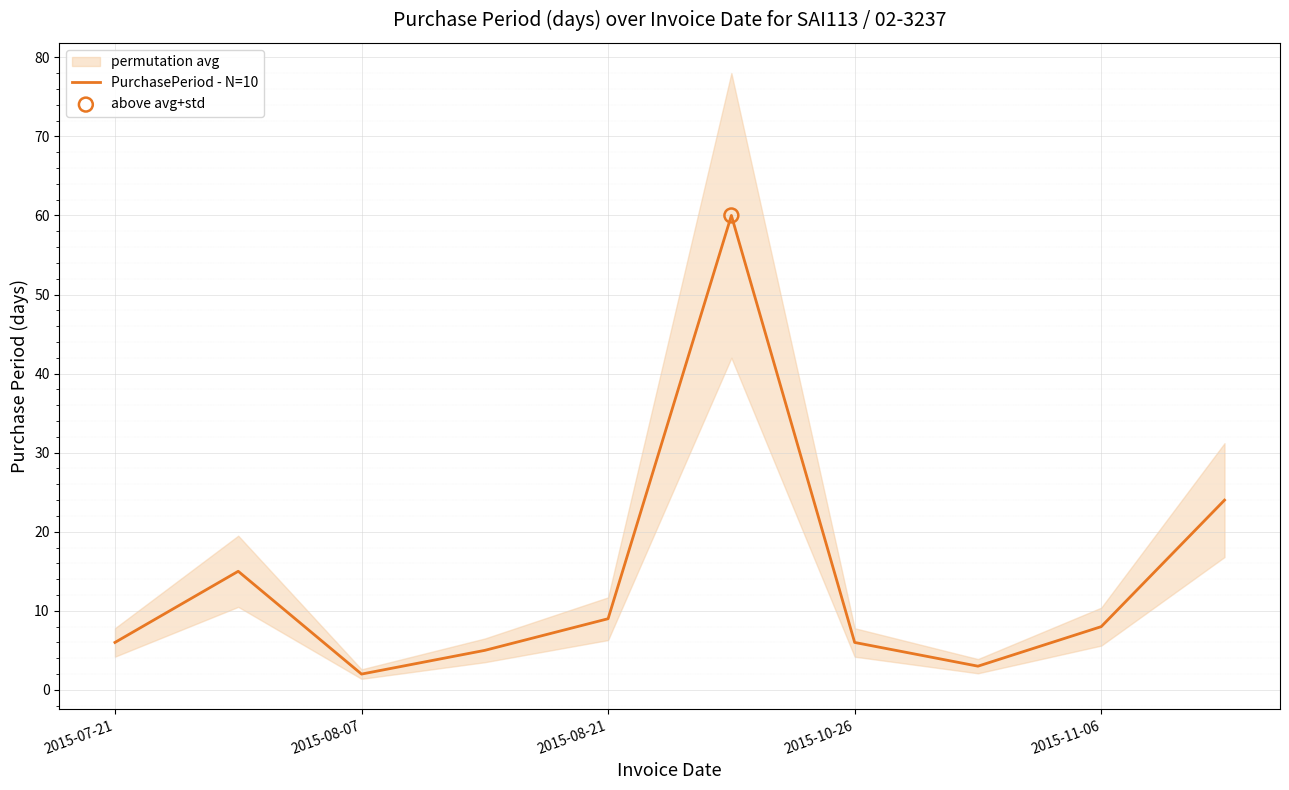

What is the highest value of the PurchasePeriod - N=10 series?

60